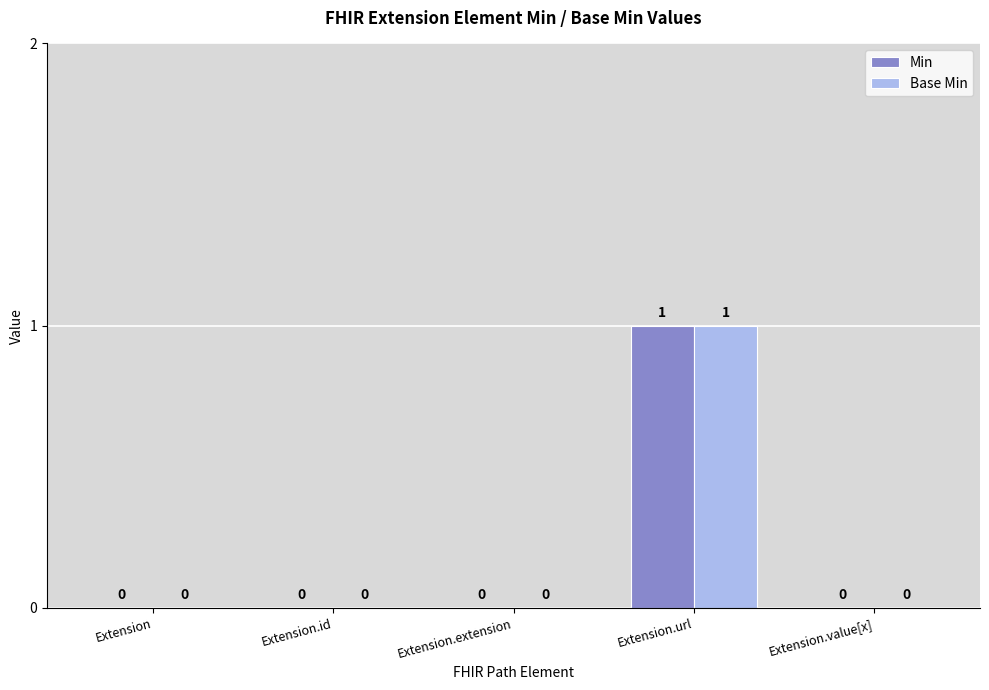

Reading left to right, transcribe all the data shown in this chart.

Min: 0	0	0	1	0
Base Min: 0	0	0	1	0